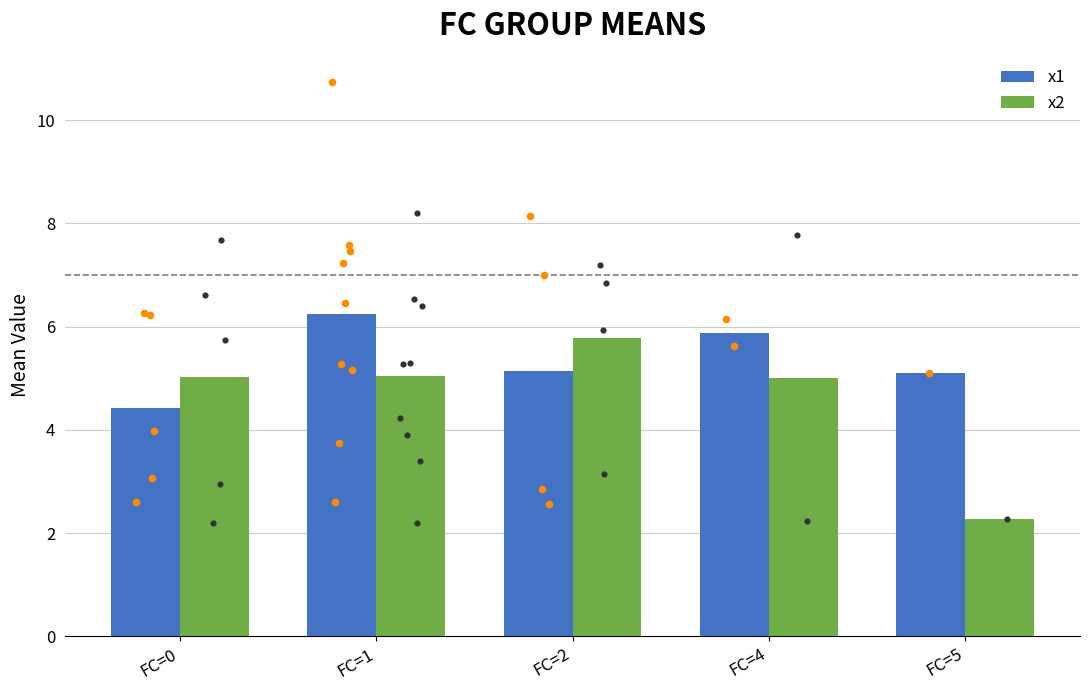

Is the value of x2 at FC=1 greater than the value of x1 at FC=2?

No